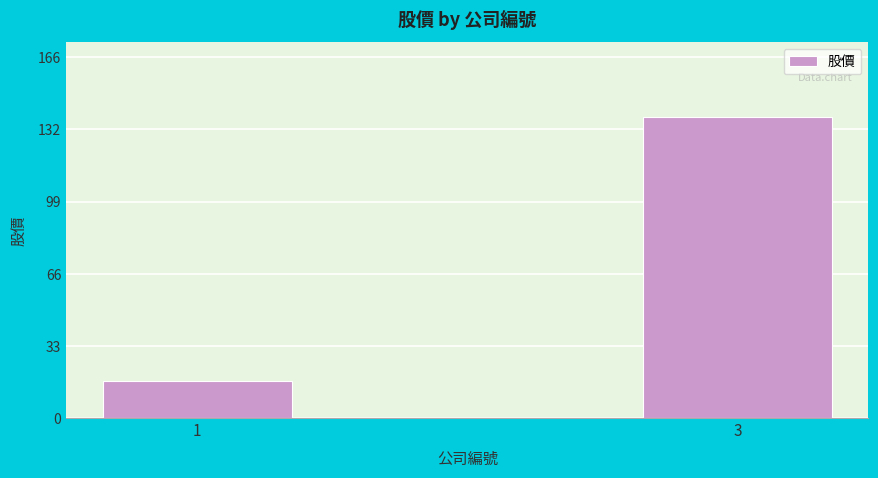

Are the bars grouped side by side (vs. stacked)?

No